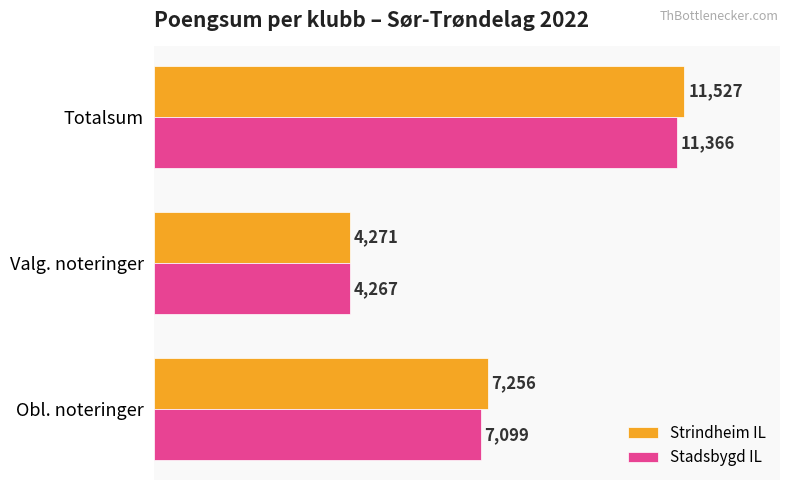

What is the minimum value for Stadsbygd IL?

4267